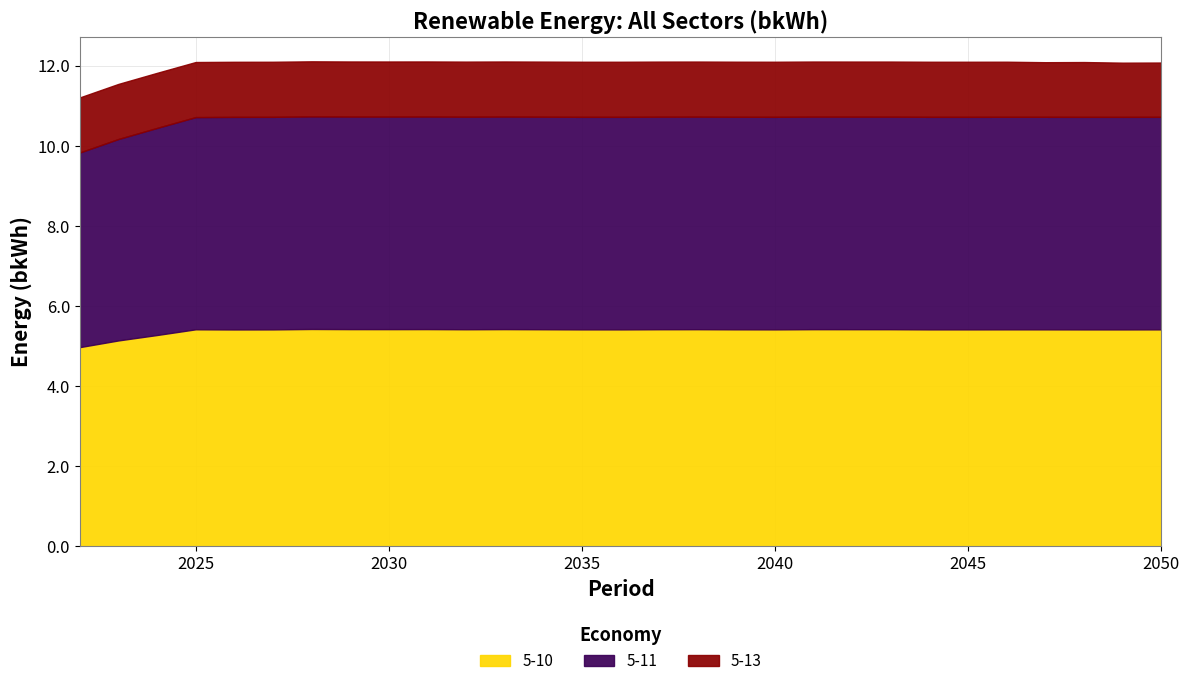

True or false: 5-11 has a value of 7.5 at 2032.

False